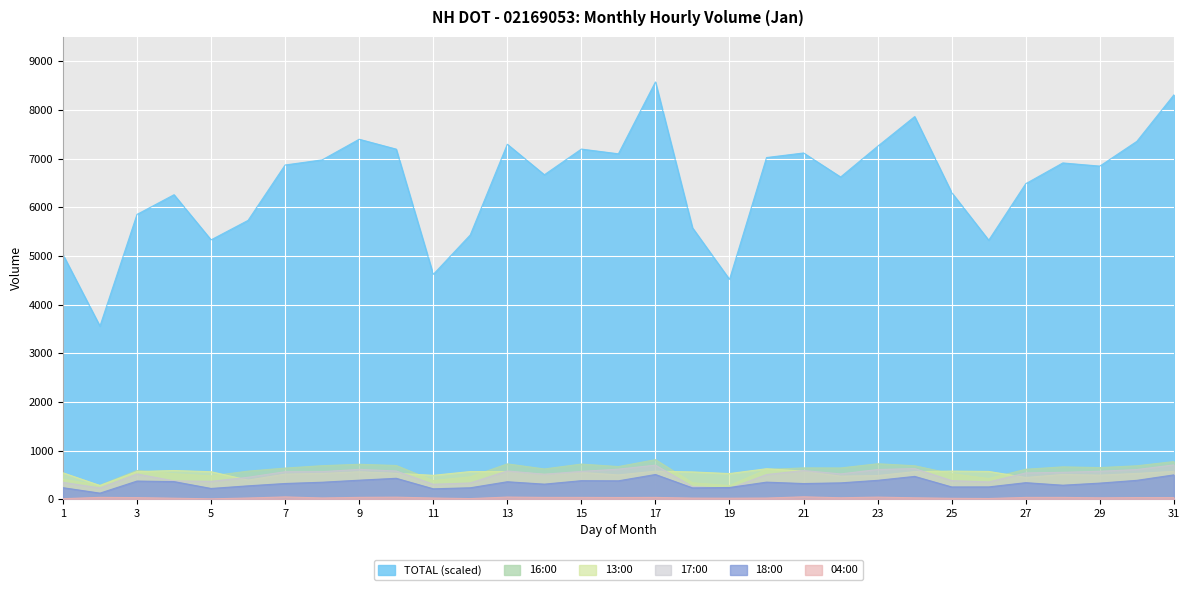

How many values in the 04:00:00 series exceed 32?

14